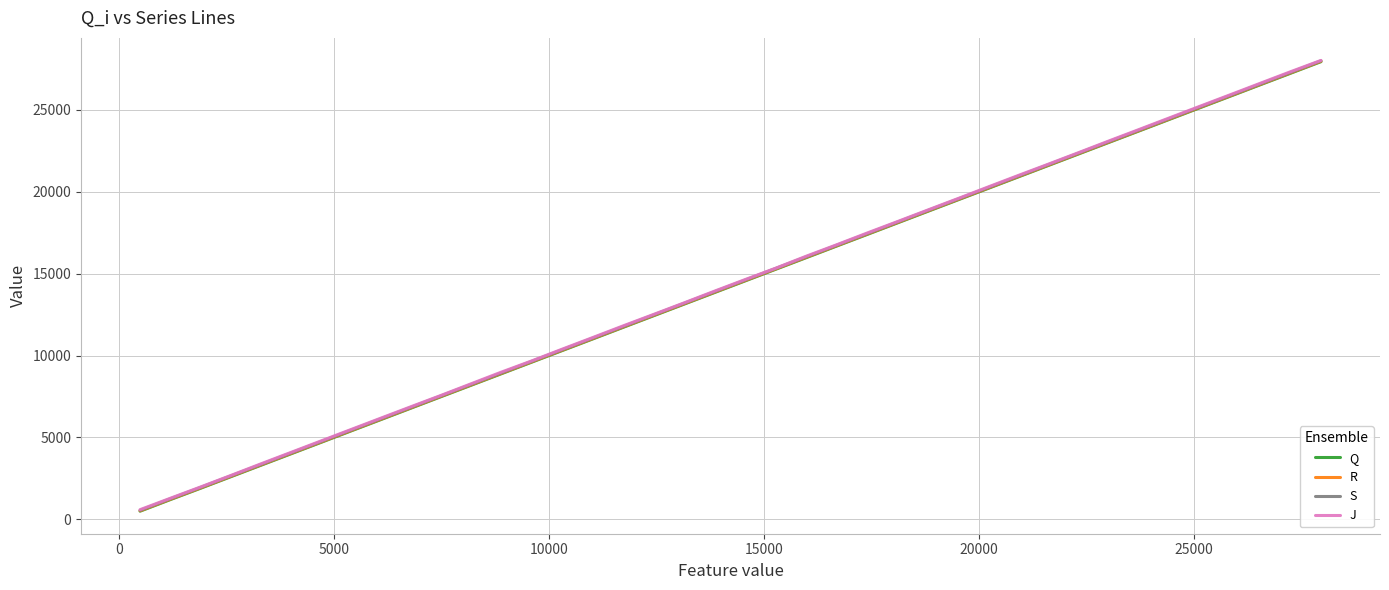

What is the maximum value shown in the chart?

28027